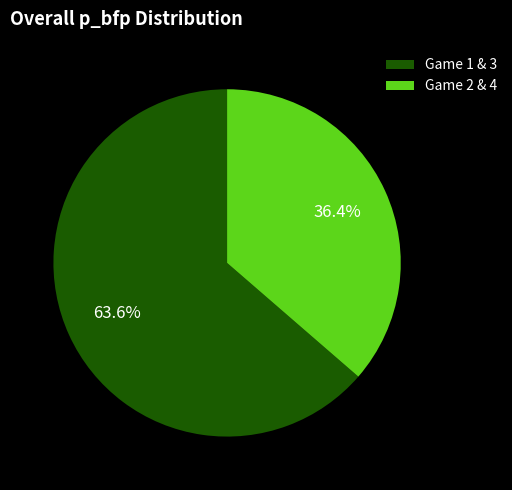

Which has a higher value, Game 1 & 3 or Game 2 & 4?

Game 1 & 3